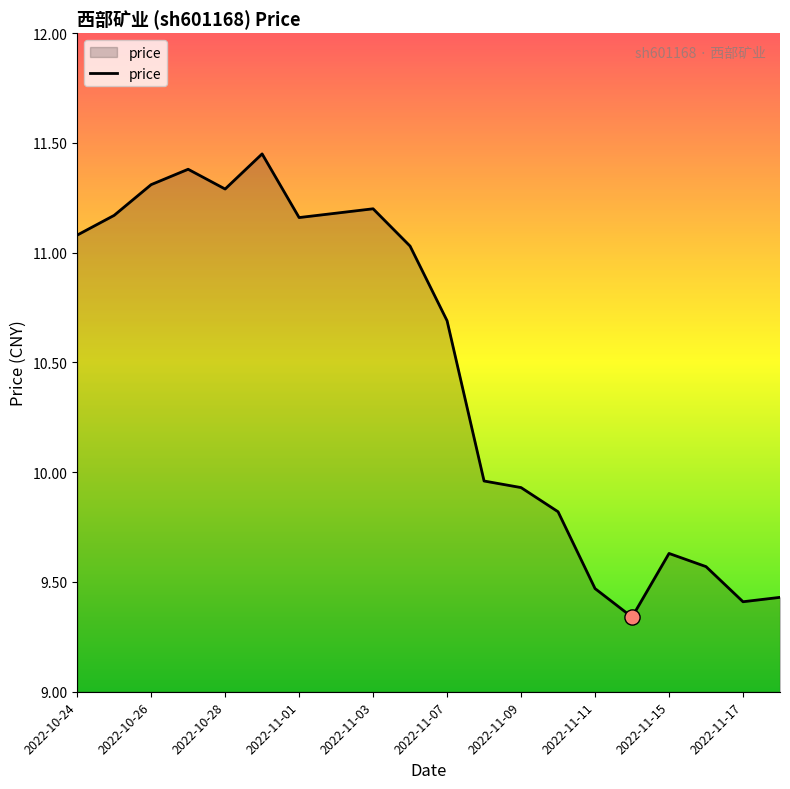

What is the difference between the maximum and minimum values?

2.1